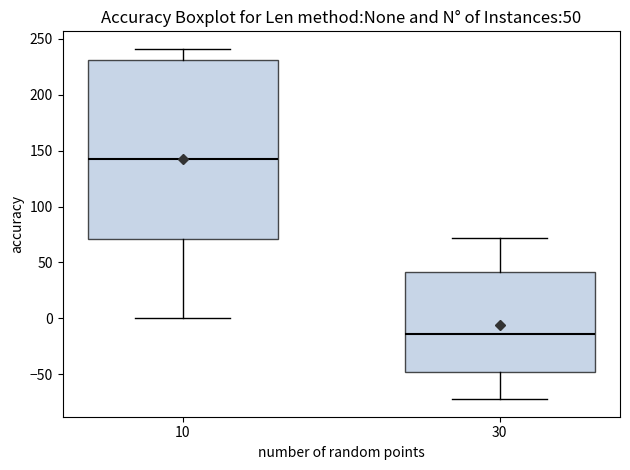

Which box is the tallest, from its lower edge to its upper edge?

10